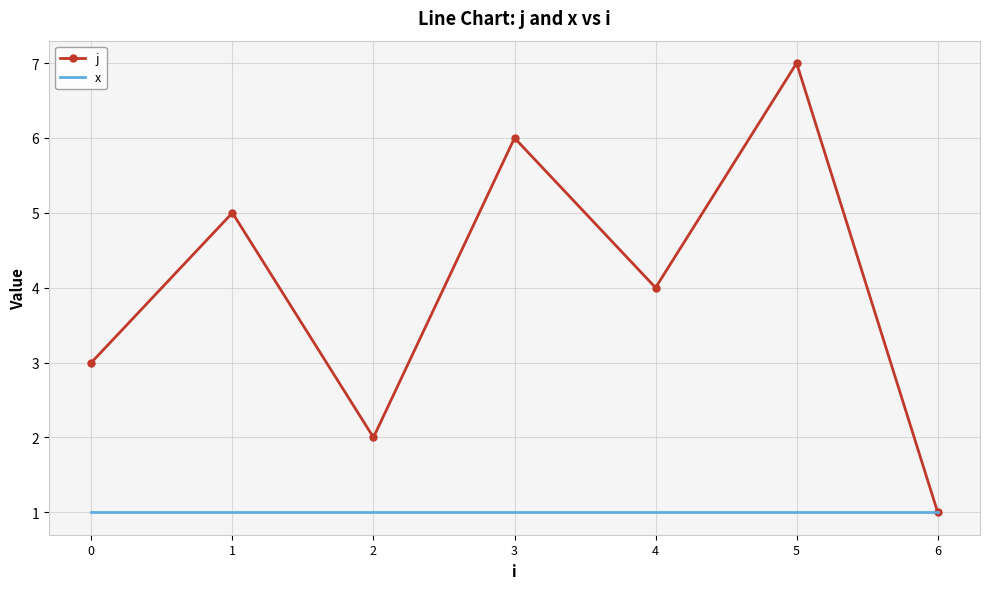

Which series changed the most between 0 and 5?

j